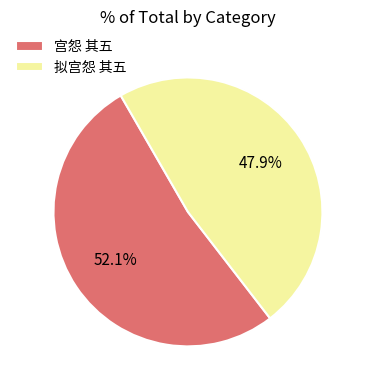

What percentage do 宫怨 其五 and 拟宫怨 其五 together represent?

100.0%